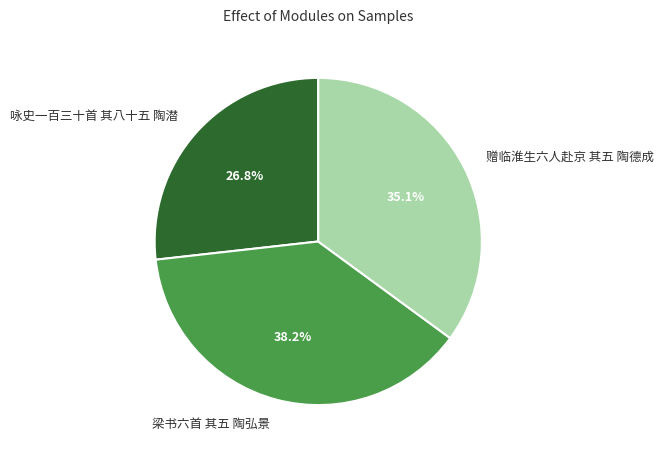

Count the number of slices in the pie.

3